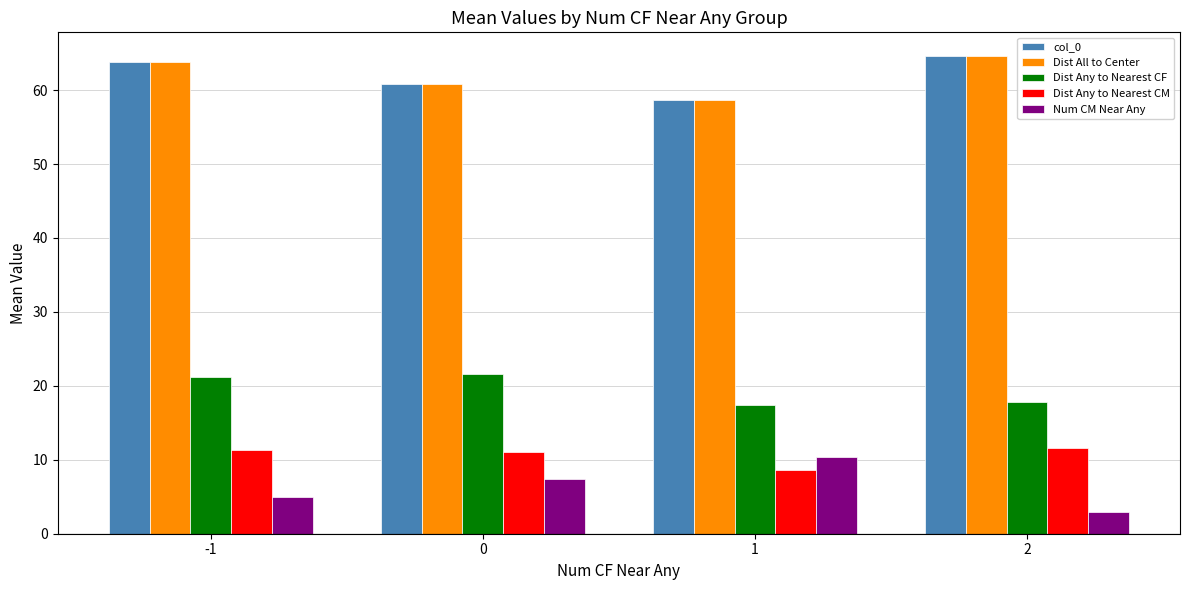

The col_0 series shows 100.5 at 2. True or false?

False